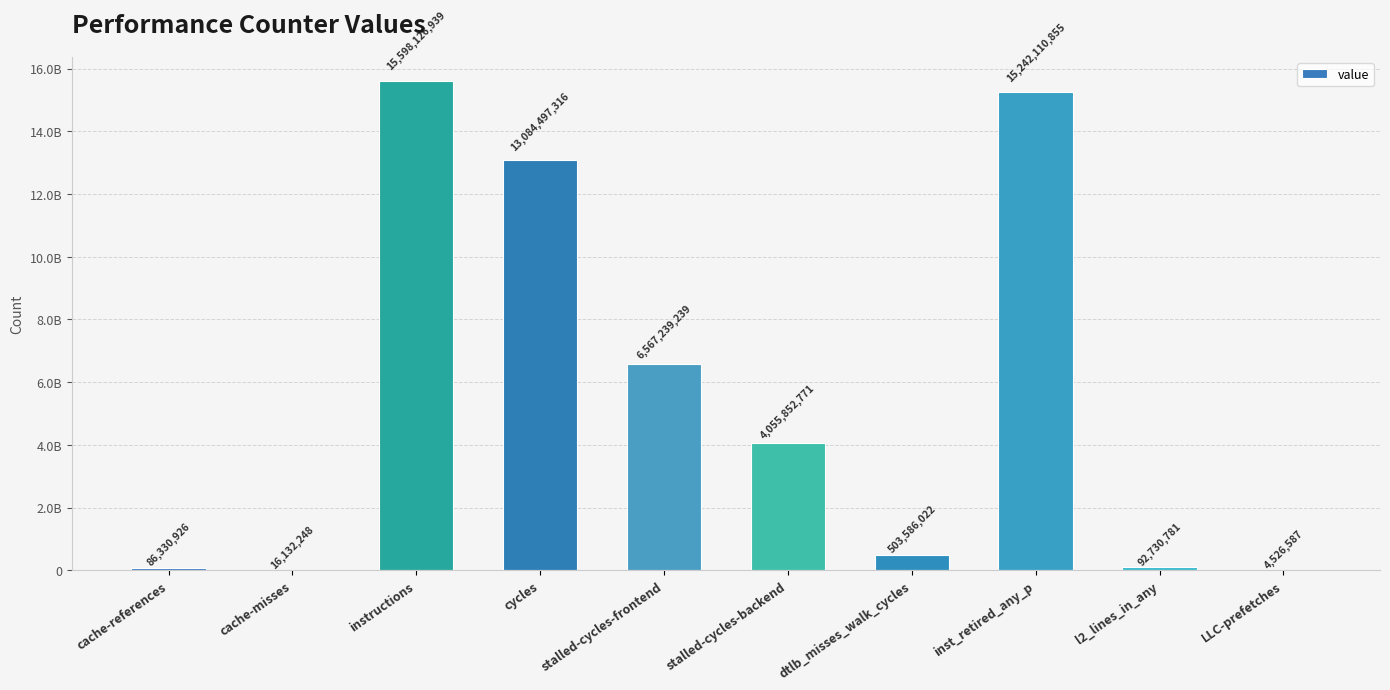

What value does the data have at cycles, to the nearest 50?

13084497300